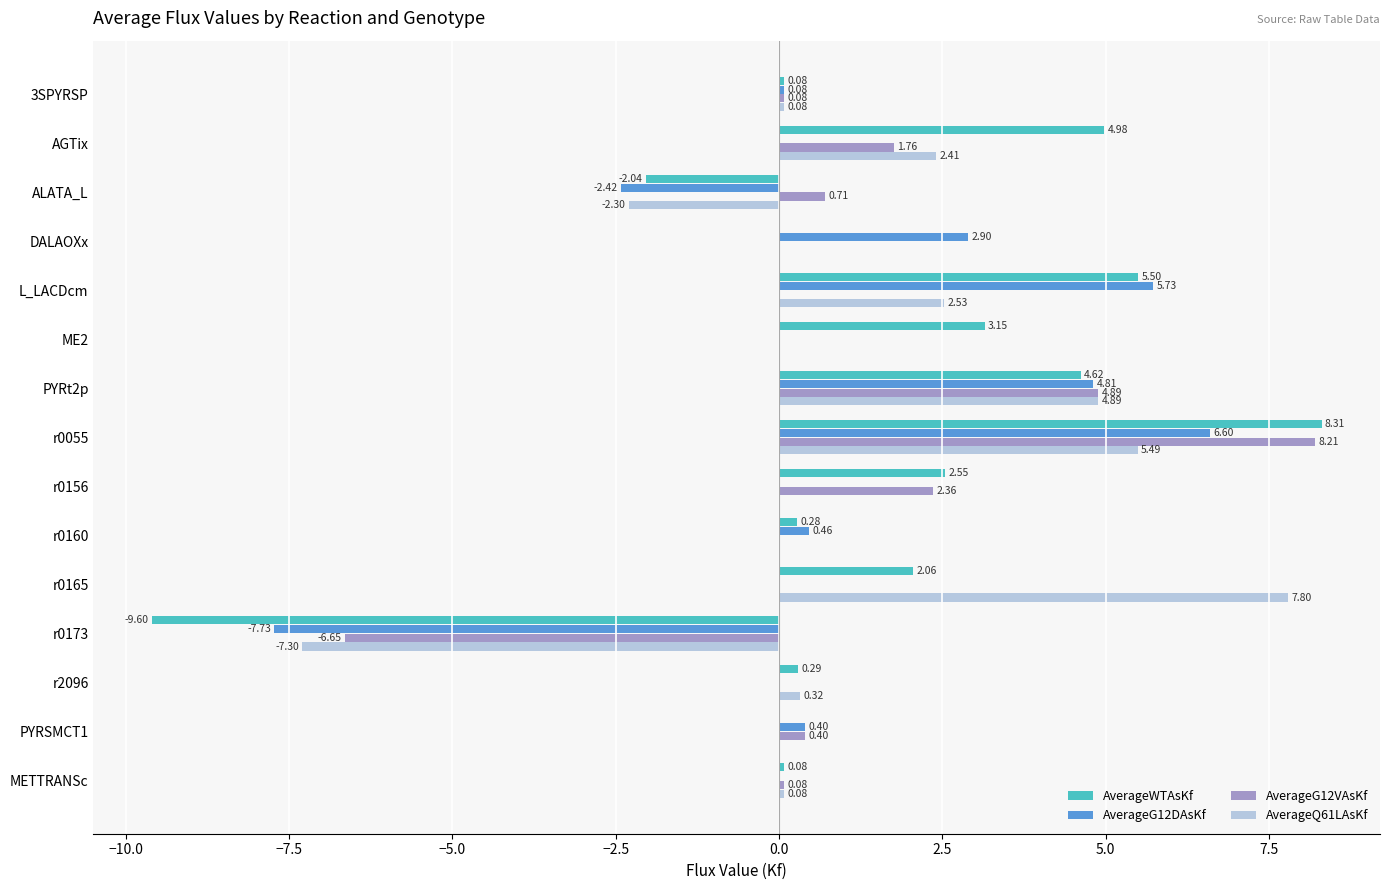

Which series has the largest total across all categories?

AverageWTAsKf